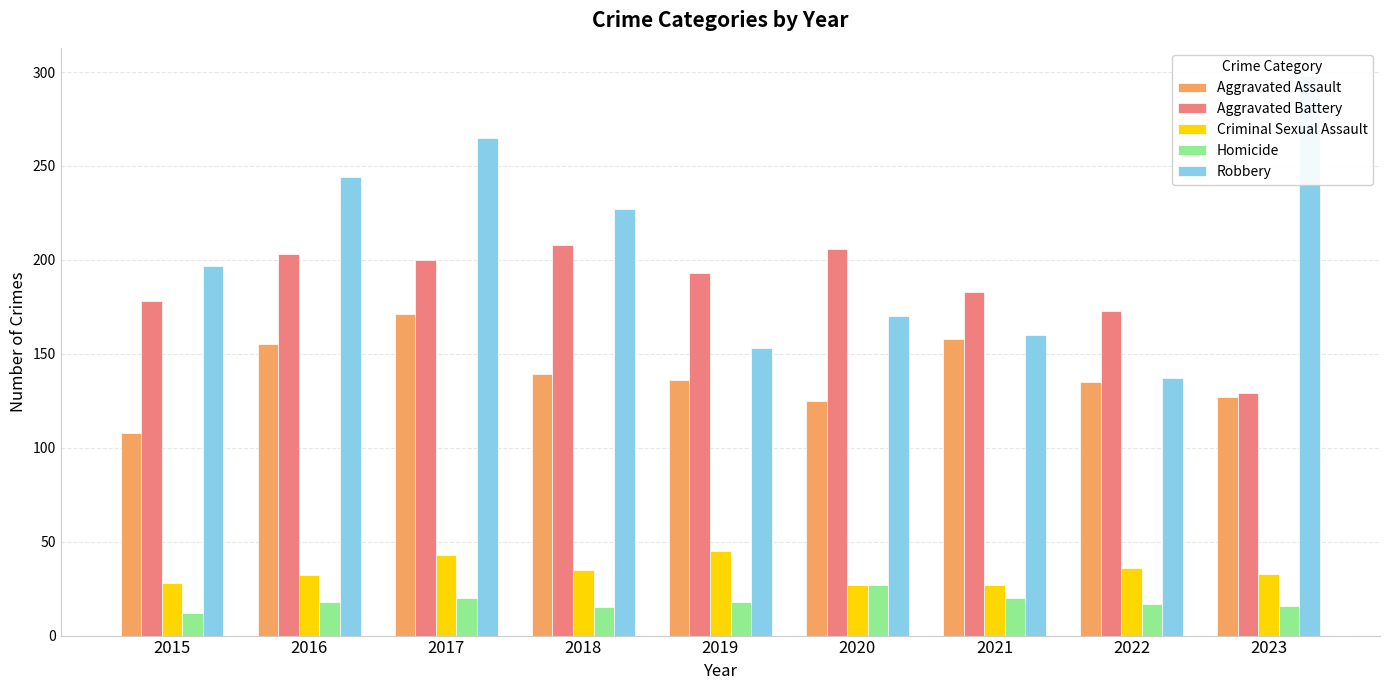

Which series changed the most between 2020 and 2023?

Robbery